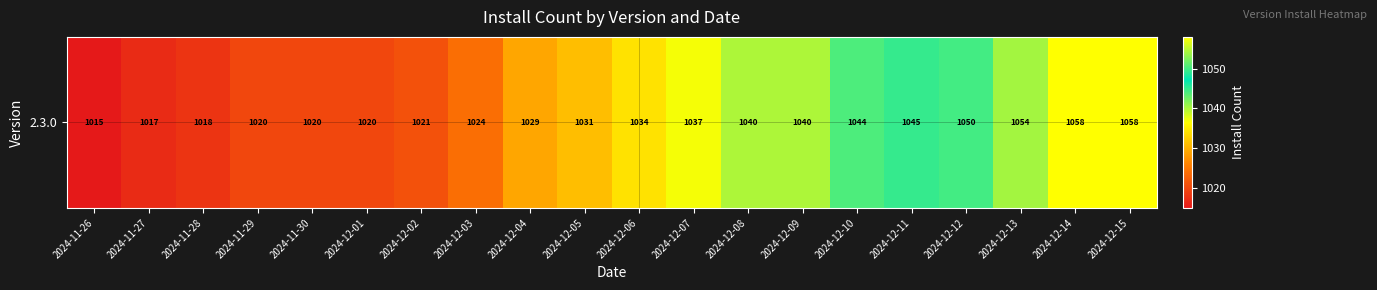

What is the average value?

1034